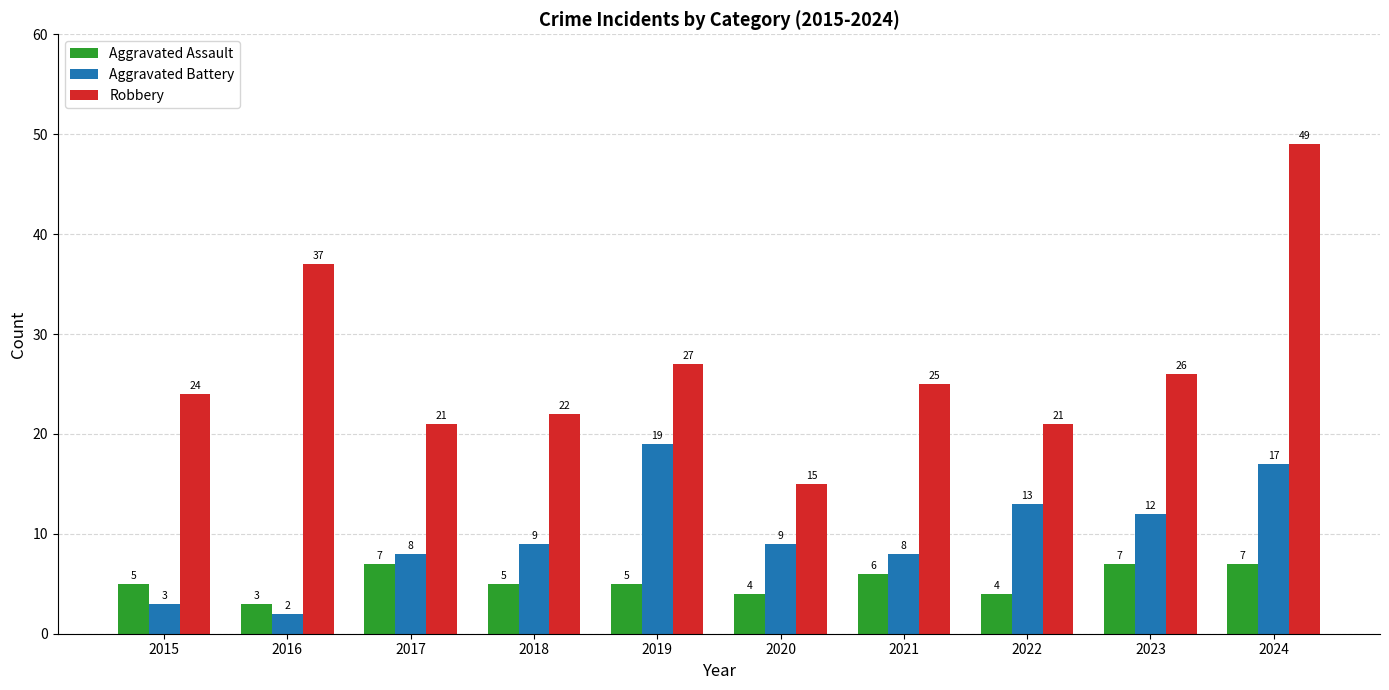

Which series has the widest spread of values?

Robbery